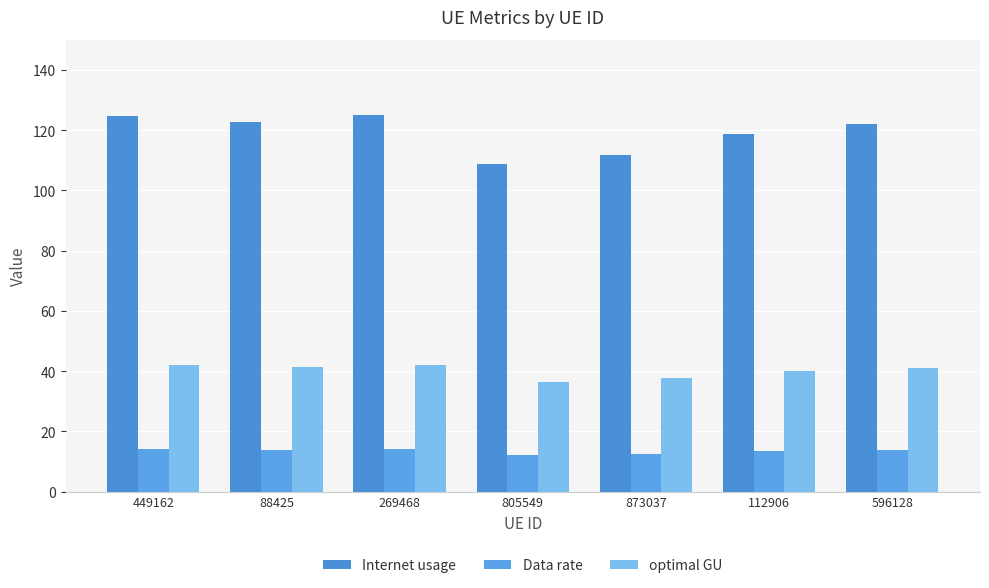

The value of Internet usage at 596128 is 122.0. True or false?

True